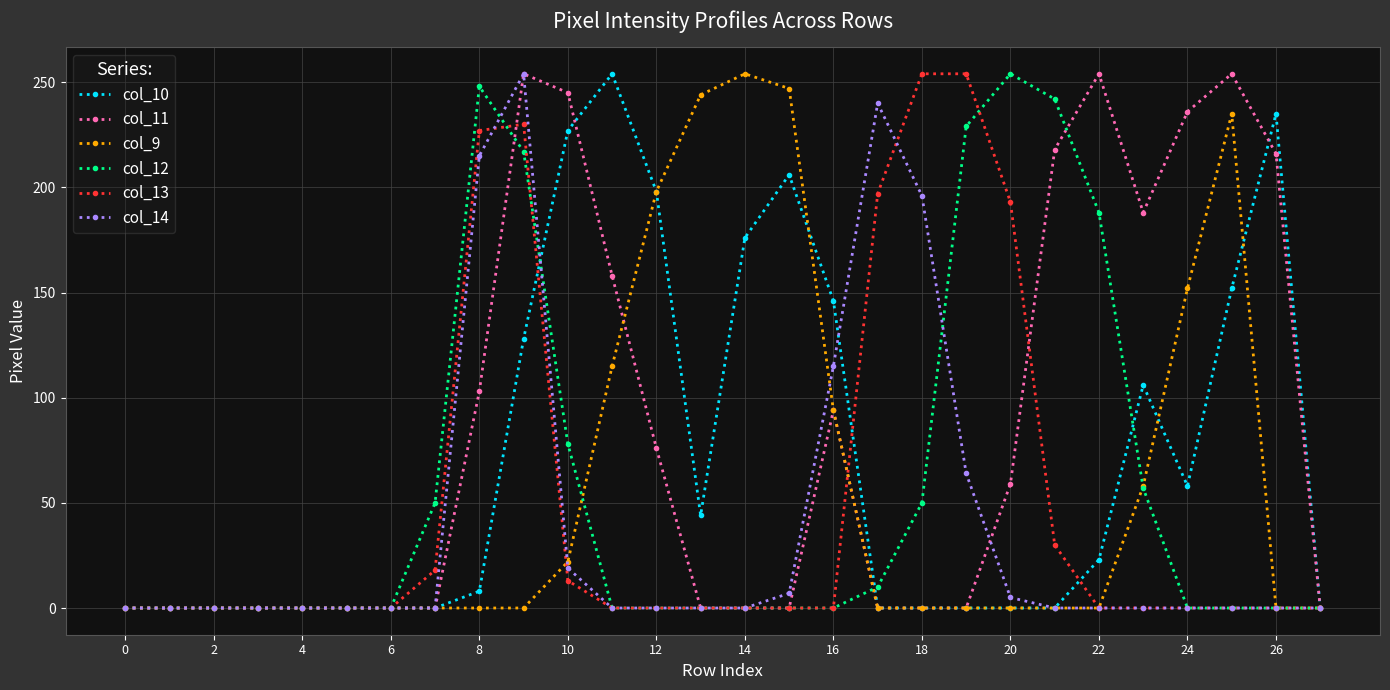

True or false: col_13 and col_14 cross at least once.

True